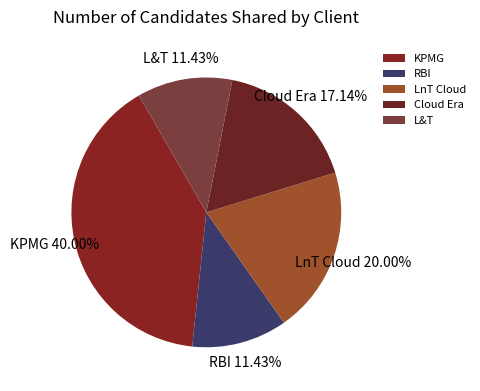

What percentage is the L&T slice, to the nearest percent?

11%